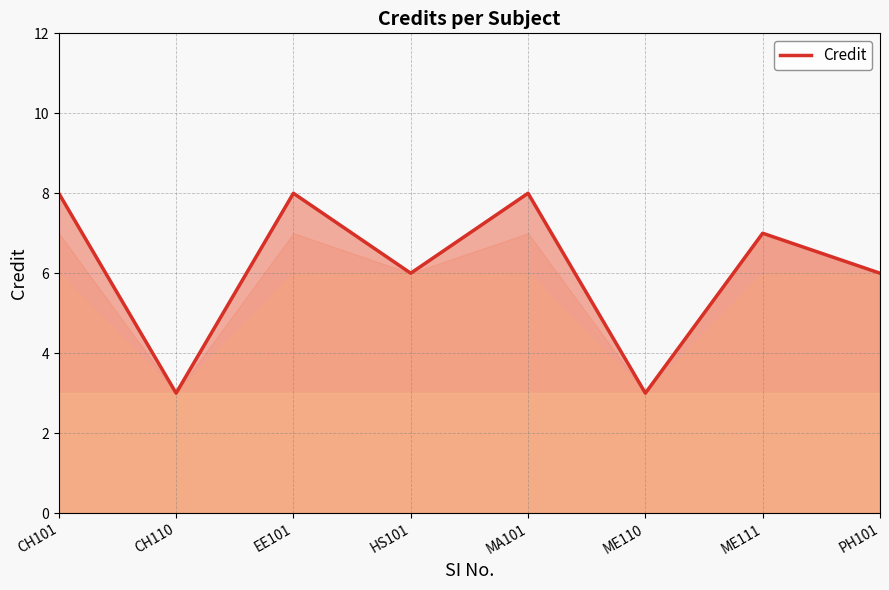

Reading right to left, extract all data points from this chart.

6	7	3	8	6	8	3	8